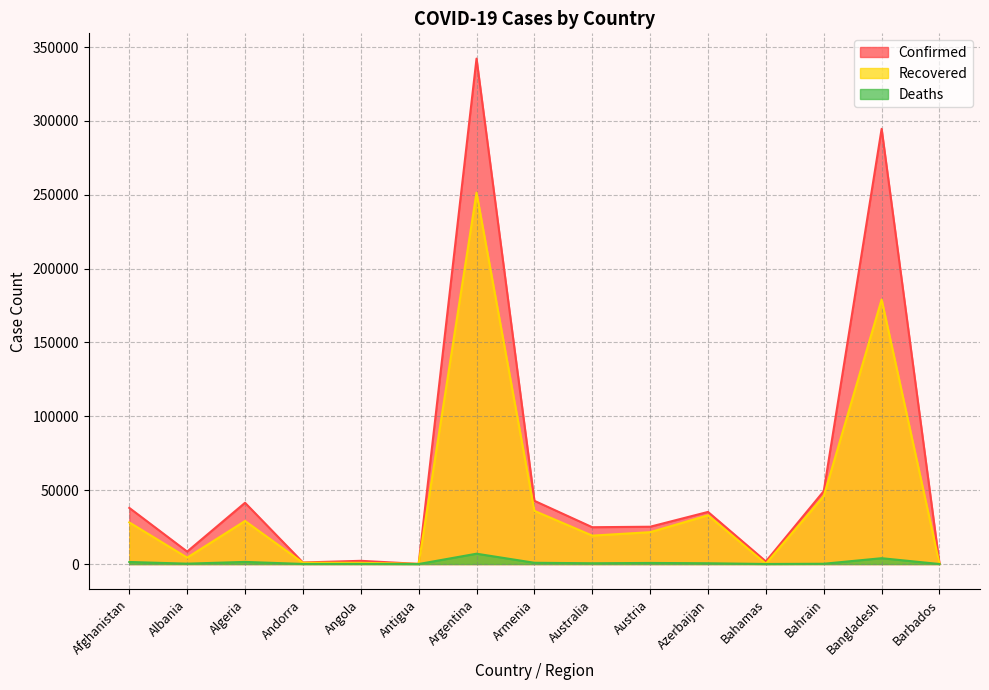

How many lines are shown in the chart?

3